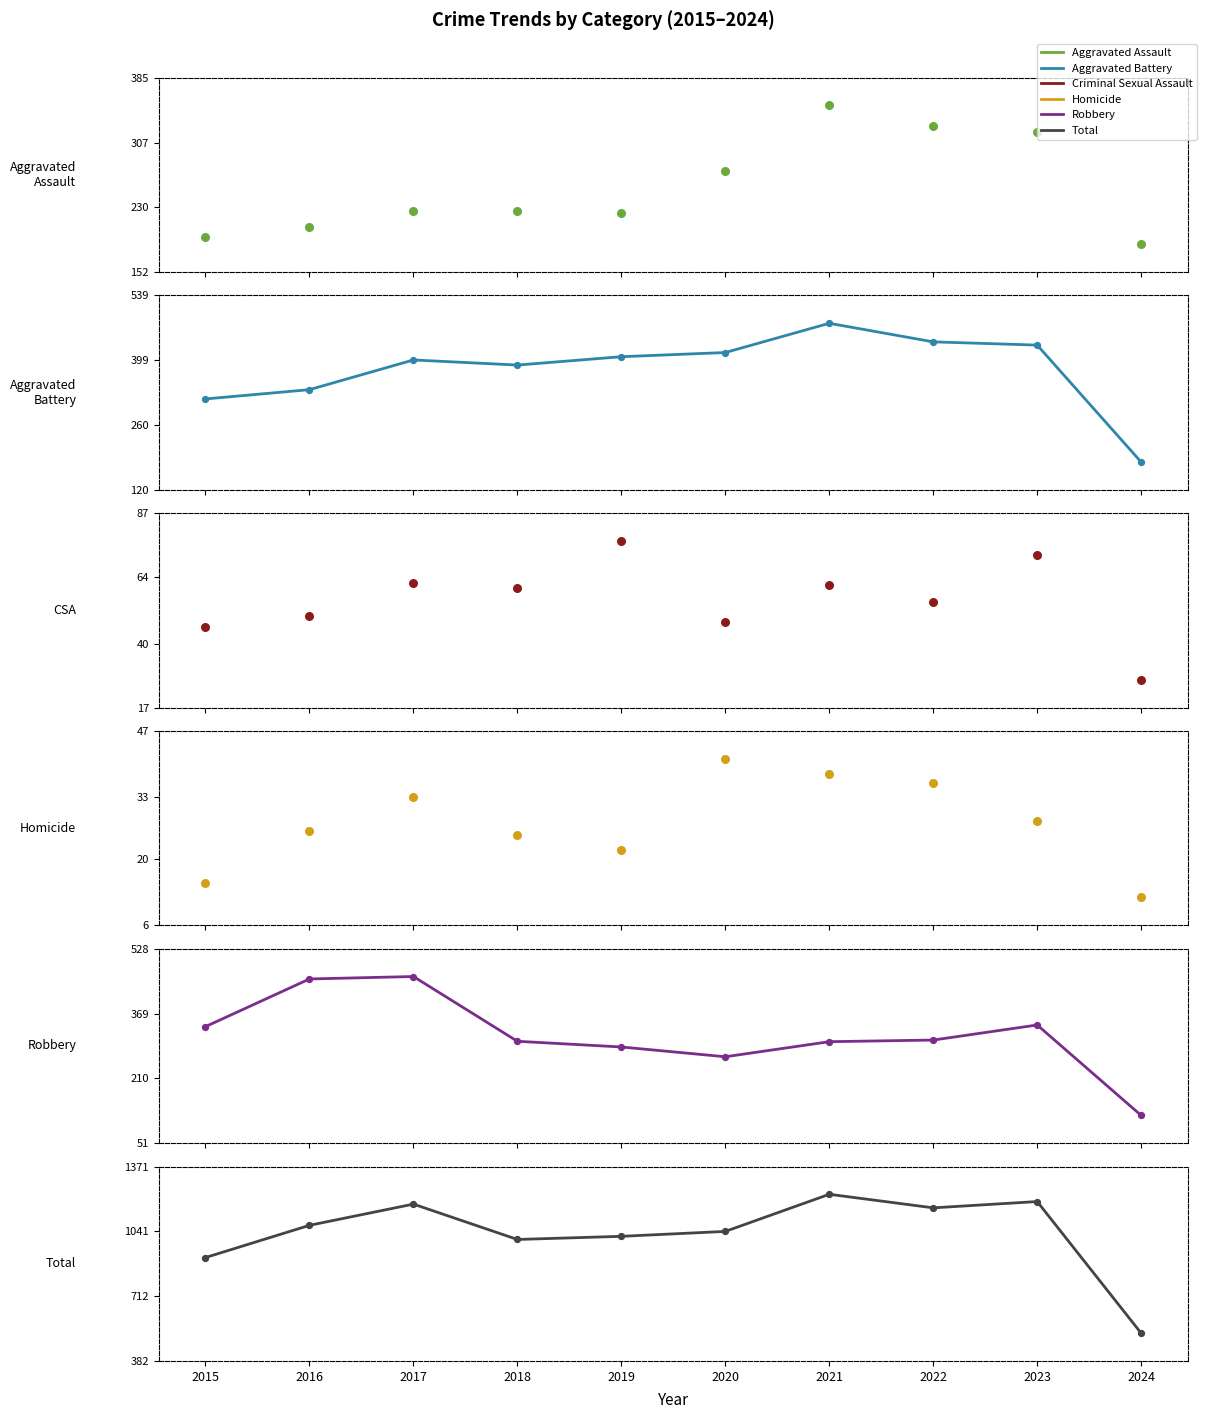

At which category is the sum across all series the highest?

2021